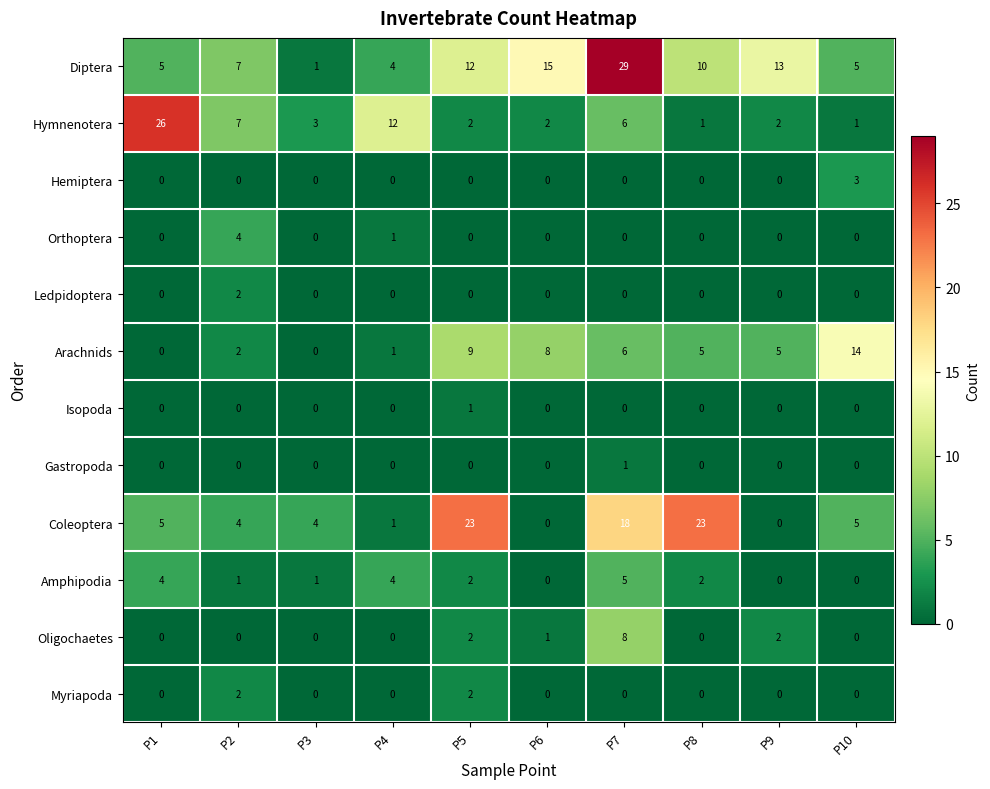

Count the Gastropoda values in the range 0 to 1.

10